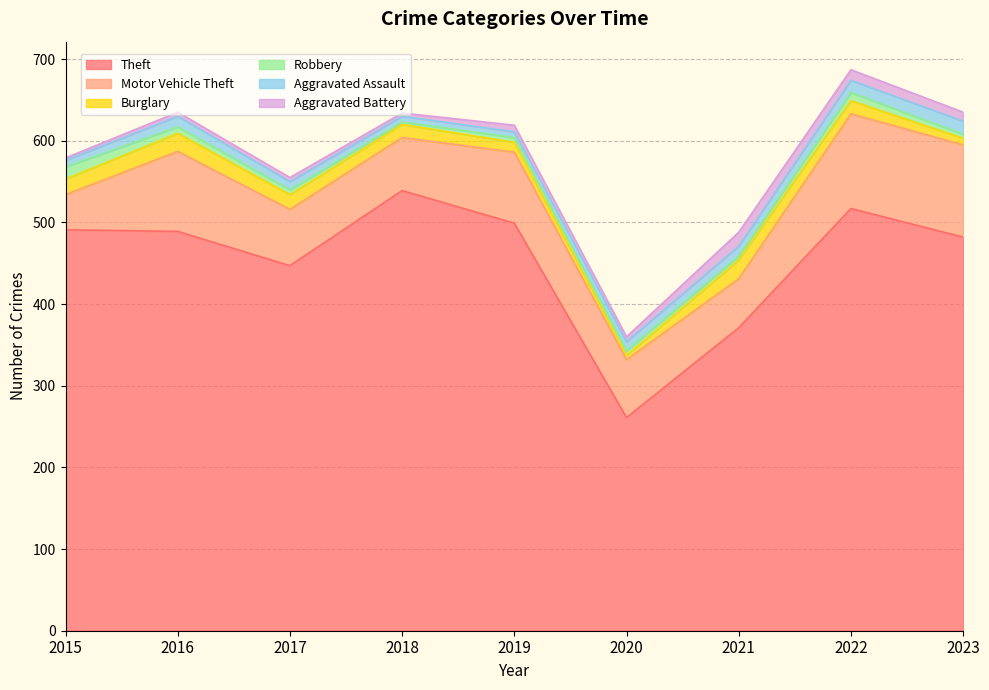

True or false: Motor Vehicle Theft and Robbery cross at least once.

False